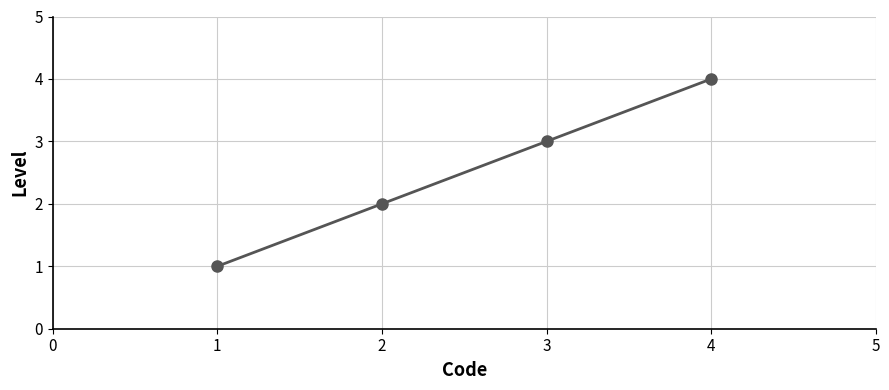

How many values are between 2 and 4?

3